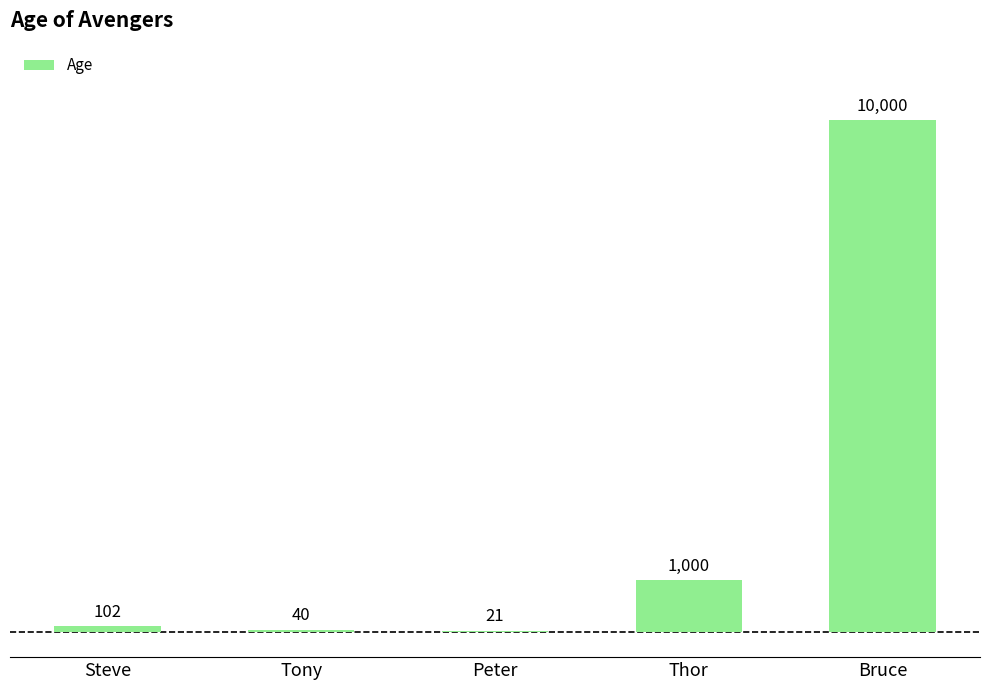

What is the sum of all values?

11163